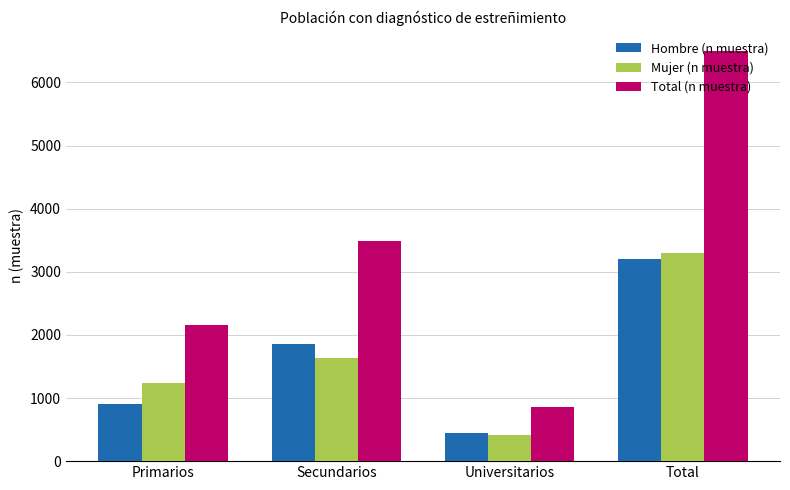

The value of Mujer (n muestra) at Universitarios is 412. True or false?

True